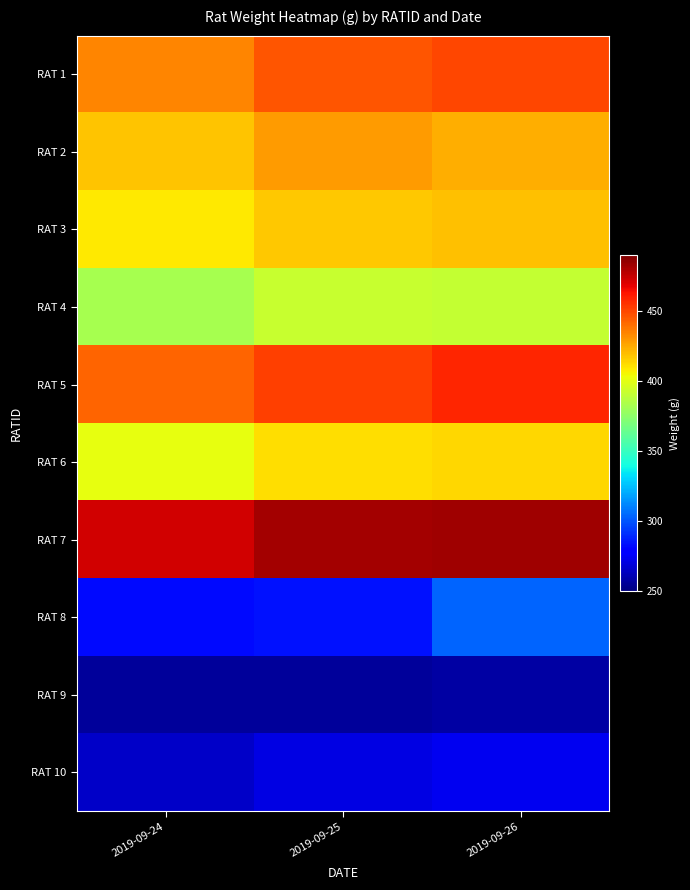

Reading left to right, extract all data points from this chart.

RAT 1: 2019-09-24=434	2019-09-25=446	2019-09-26=450
RAT 2: 2019-09-24=418	2019-09-25=429	2019-09-26=424
RAT 3: 2019-09-24=409	2019-09-25=417	2019-09-26=419
RAT 4: 2019-09-24=383	2019-09-25=392	2019-09-26=391
RAT 5: 2019-09-24=443	2019-09-25=452	2019-09-26=459
RAT 6: 2019-09-24=401	2019-09-25=412	2019-09-26=414
RAT 7: 2019-09-24=473	2019-09-25=482	2019-09-26=483
RAT 8: 2019-09-24=282	2019-09-25=284	2019-09-26=304
RAT 9: 2019-09-24=256	2019-09-25=256	2019-09-26=258
RAT 10: 2019-09-24=265	2019-09-25=271	2019-09-26=274